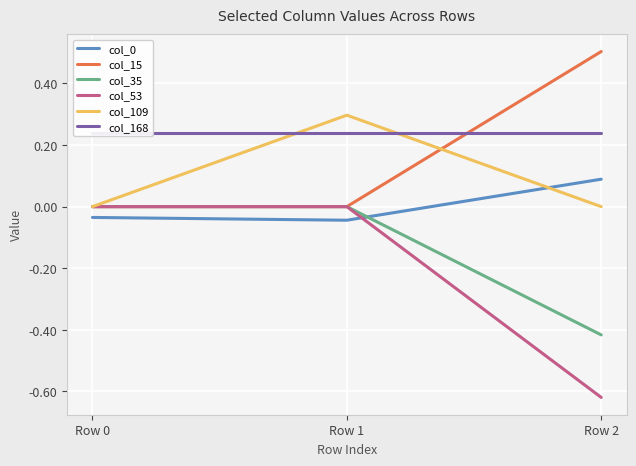

Rank the categories by col_15 value from lowest to highest.

Row 0, Row 1, Row 2